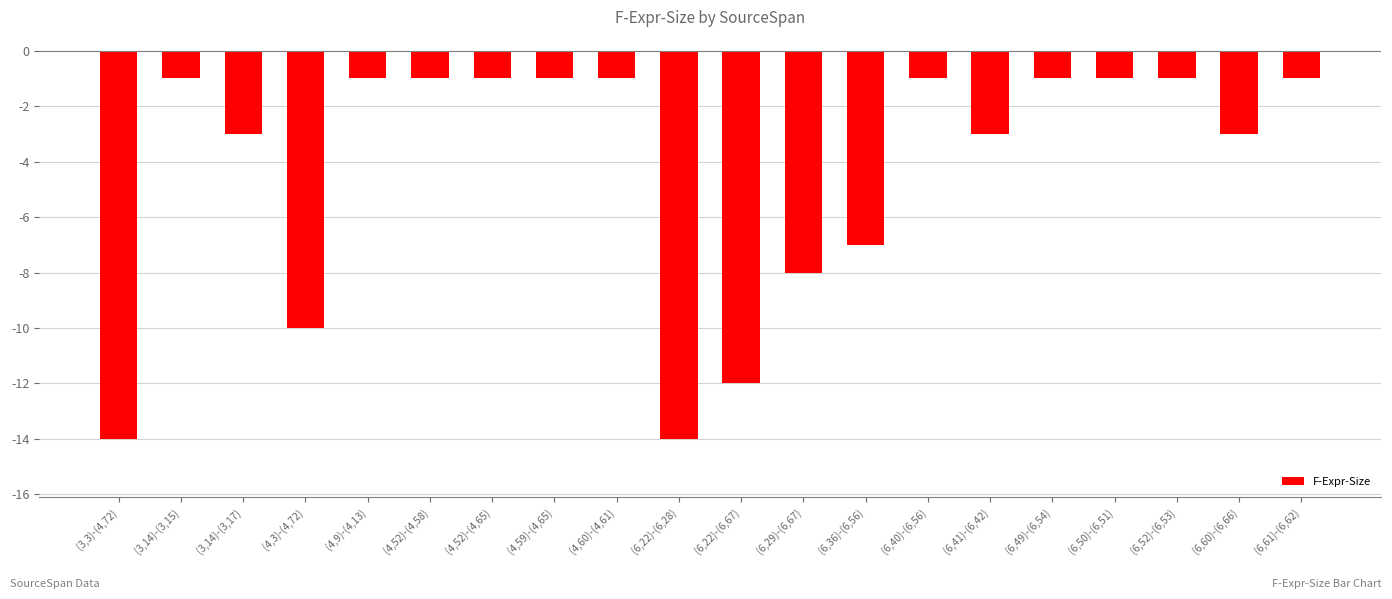

How many distinct data groups are displayed?

1